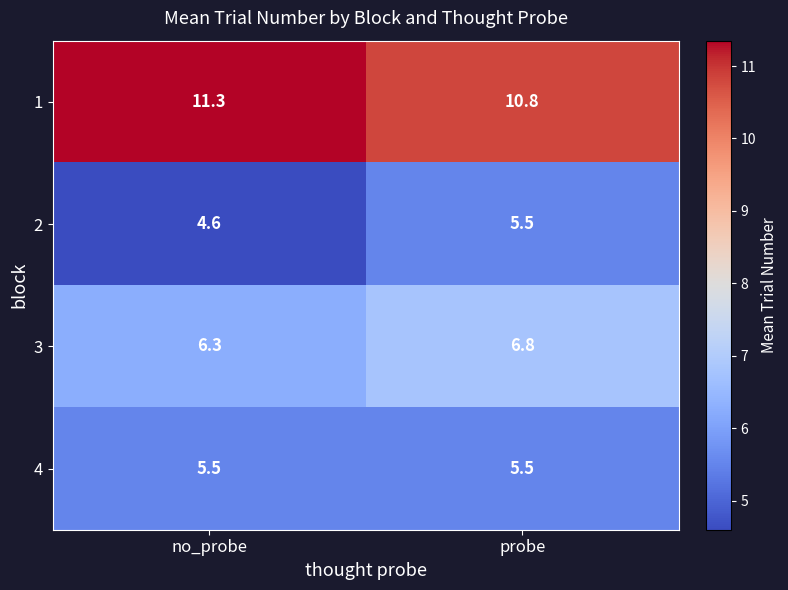

How many series are shown in this chart?

4